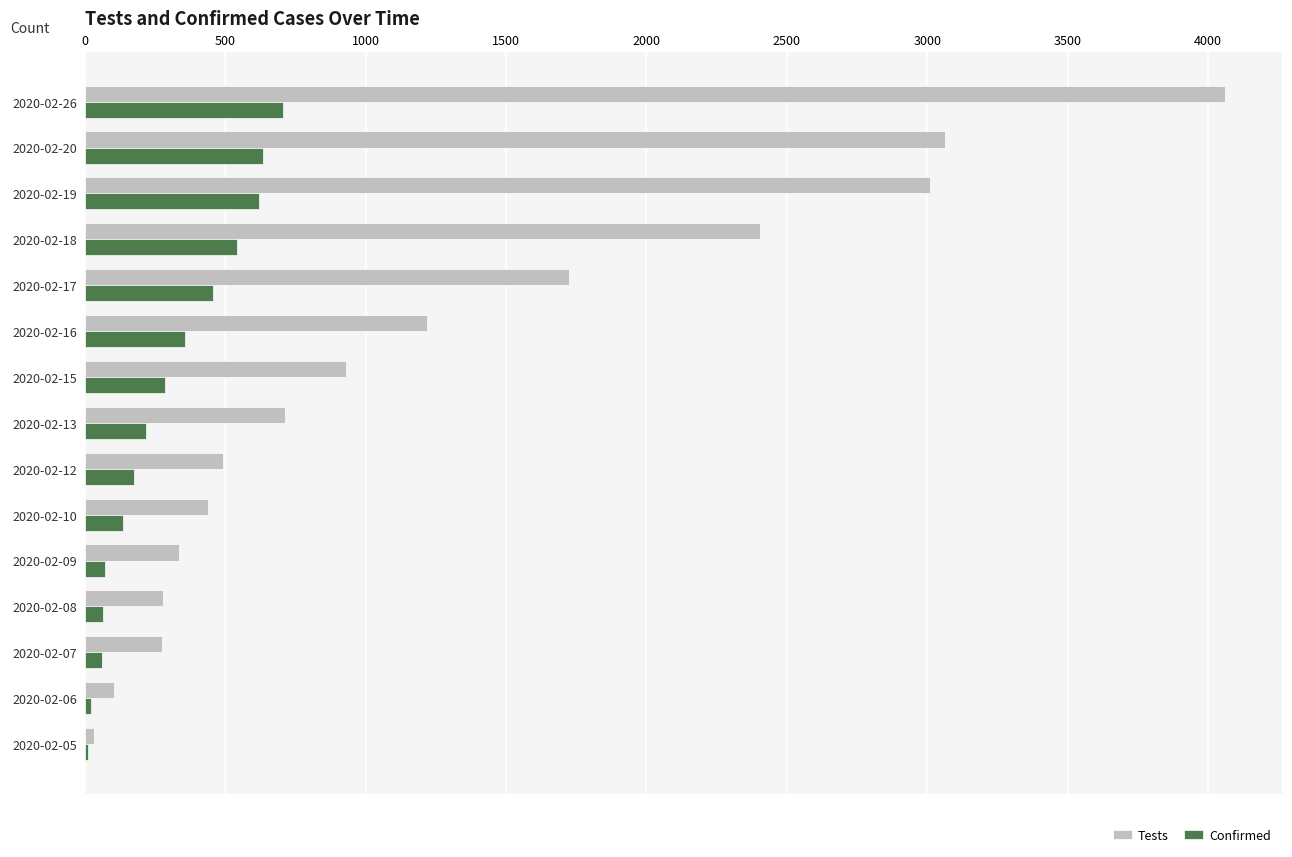

The value of Tests at 2020-02-26 is 1680. True or false?

False